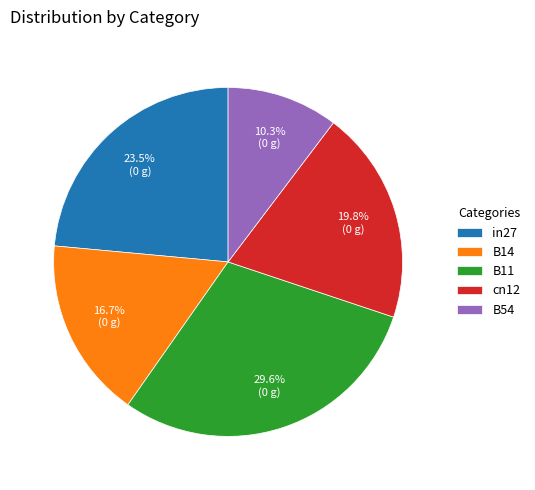

Which category has the biggest portion of the pie?

B11